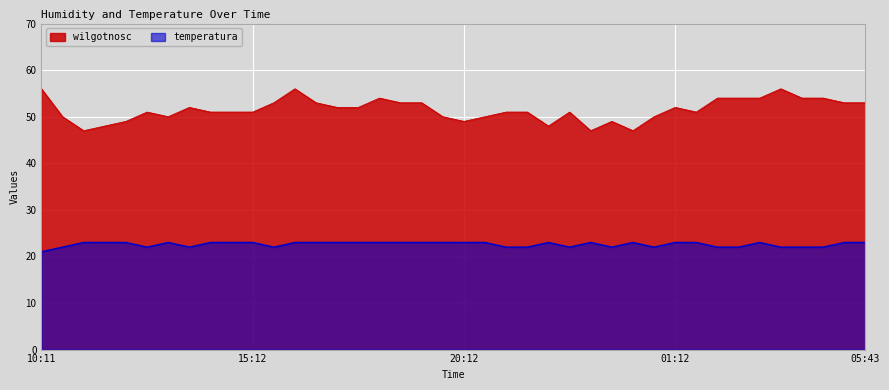

Rank the categories by wilgotnosc value from highest to lowest.

10:11, 16:12, 03:43, 18:12, 02:12, 02:43, 03:13, 04:13, 04:43, 15:42, 16:42, 18:42, 19:12, 05:13, 05:43, 13:42, 17:12, 17:42, 01:12, 12:41, 14:12, 14:42, 15:12, 21:12, 21:42, 22:42, 01:42, 10:41, 13:11, 19:42, 20:42, 00:42, 12:11, 20:12, 23:42, 11:41, 22:12, 11:11, 23:12, 00:12